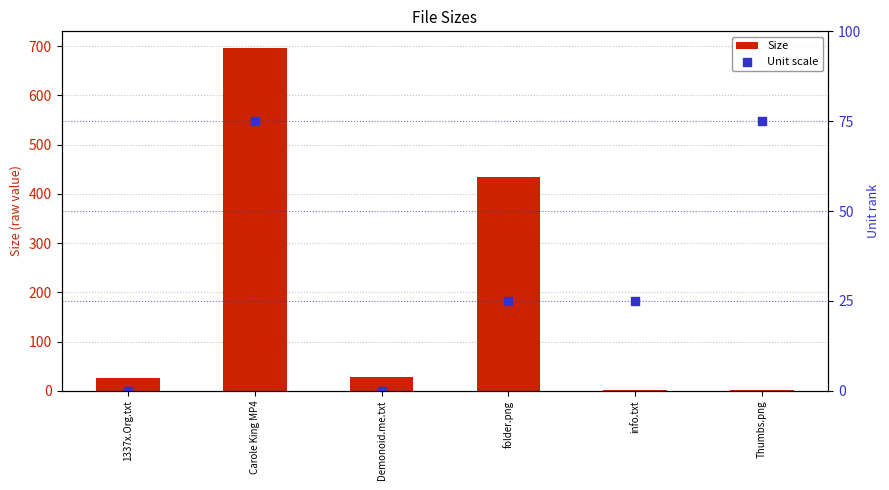

What is the total value across all series at info.txt?

26.5